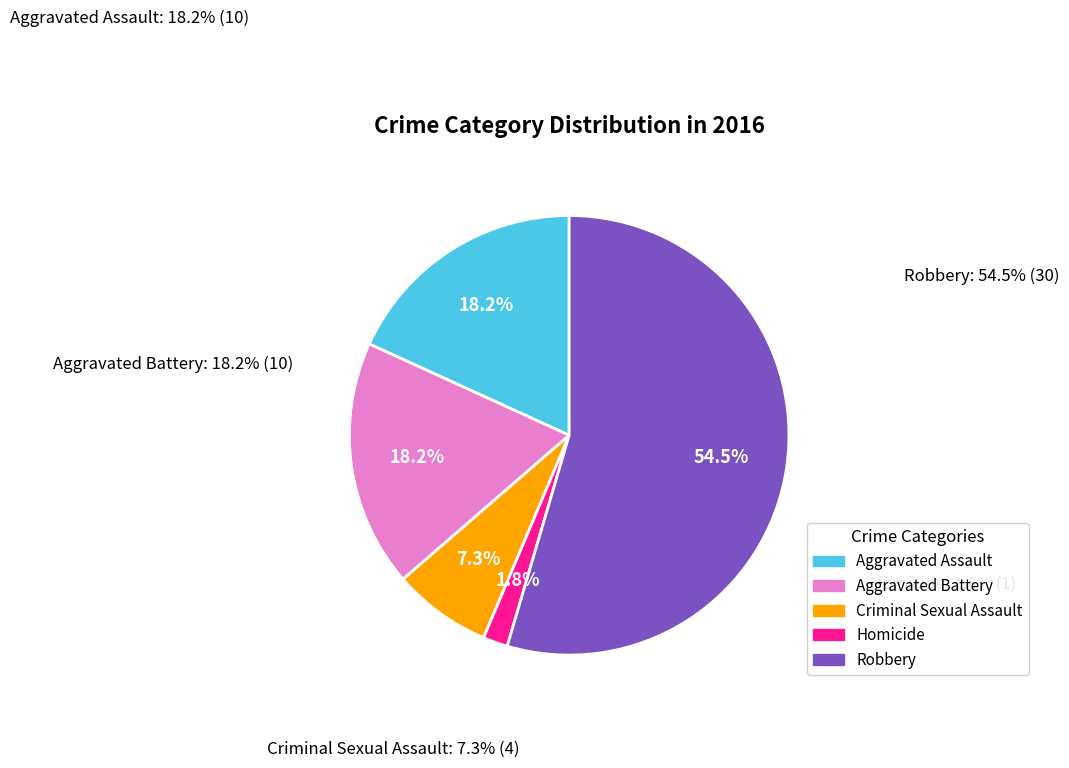

To the nearest percent, what percentage of the pie is Aggravated Battery?

18%